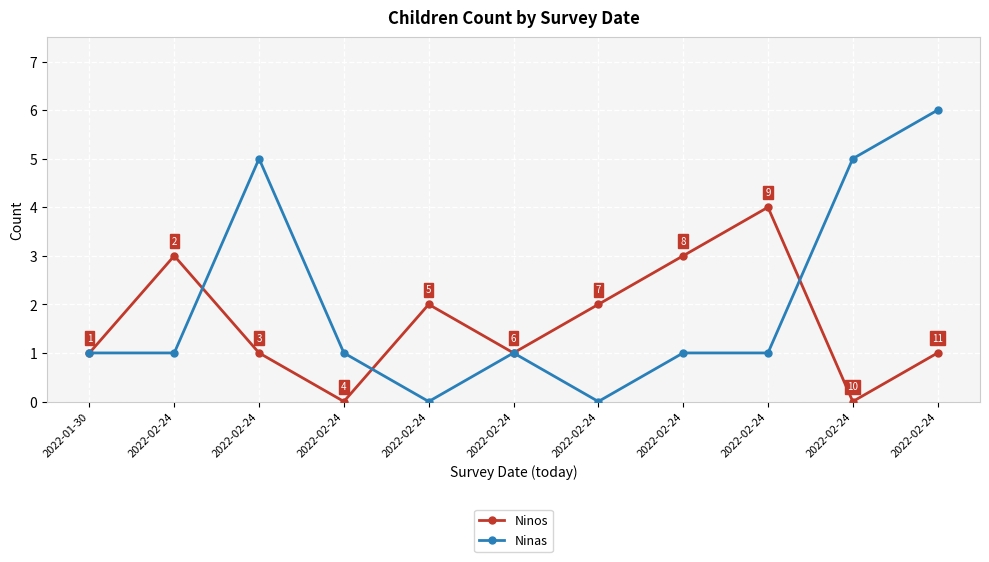

The Ninas series shows 1 at 2022-02-24. True or false?

True